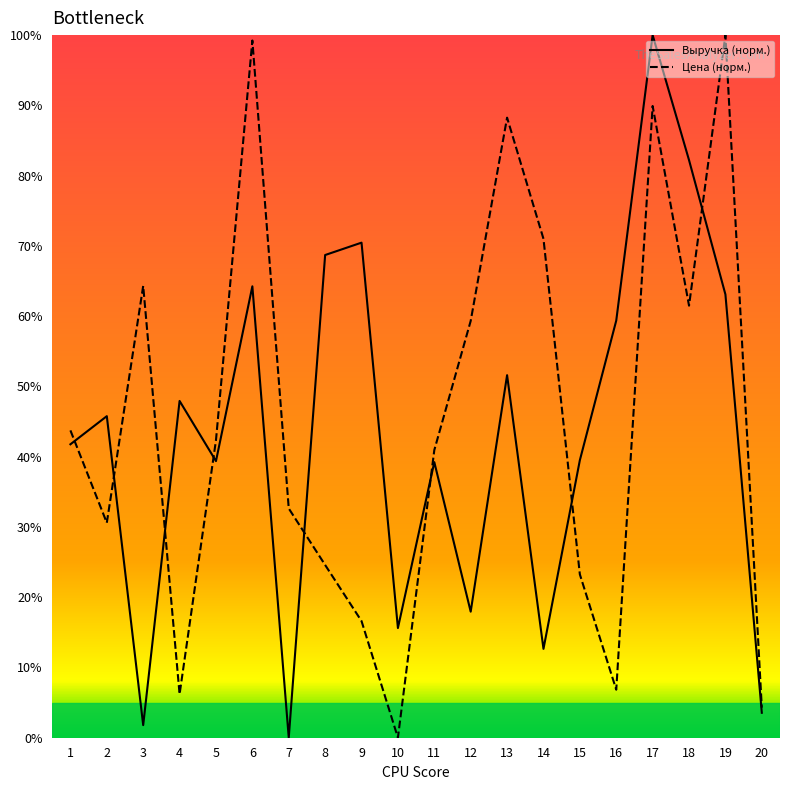

What are all the series names shown in the legend?

Выручка (норм.), Цена (норм.)